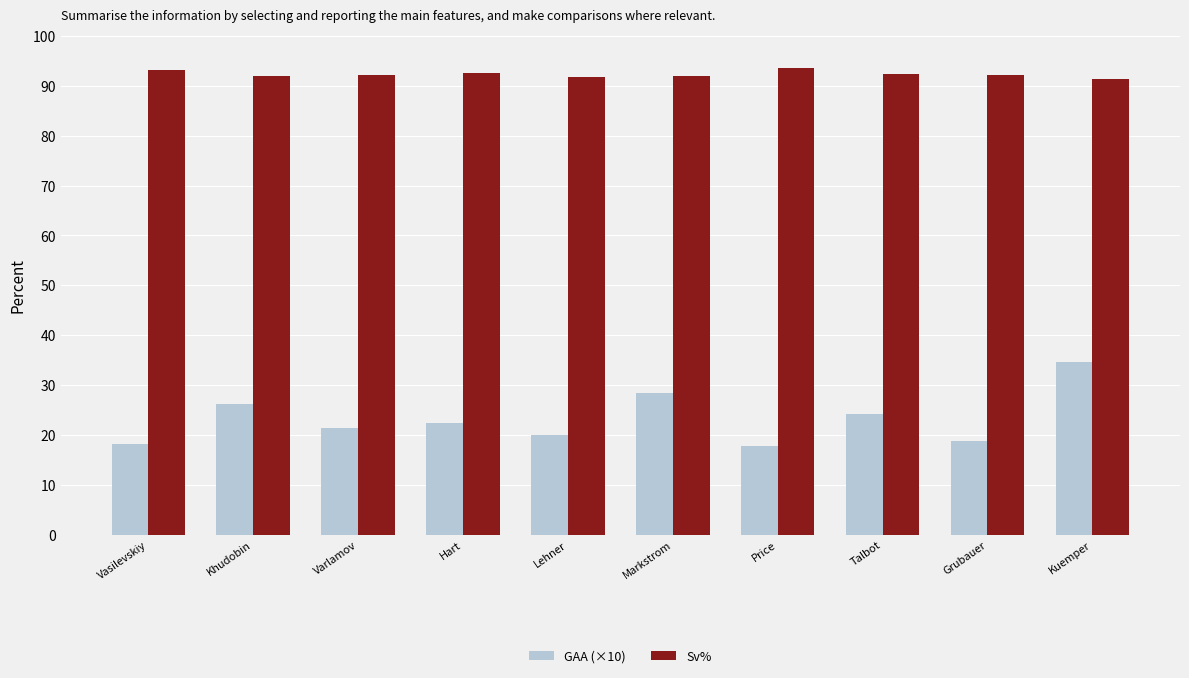

The value of Sv% at Talbot is 92.4. True or false?

True